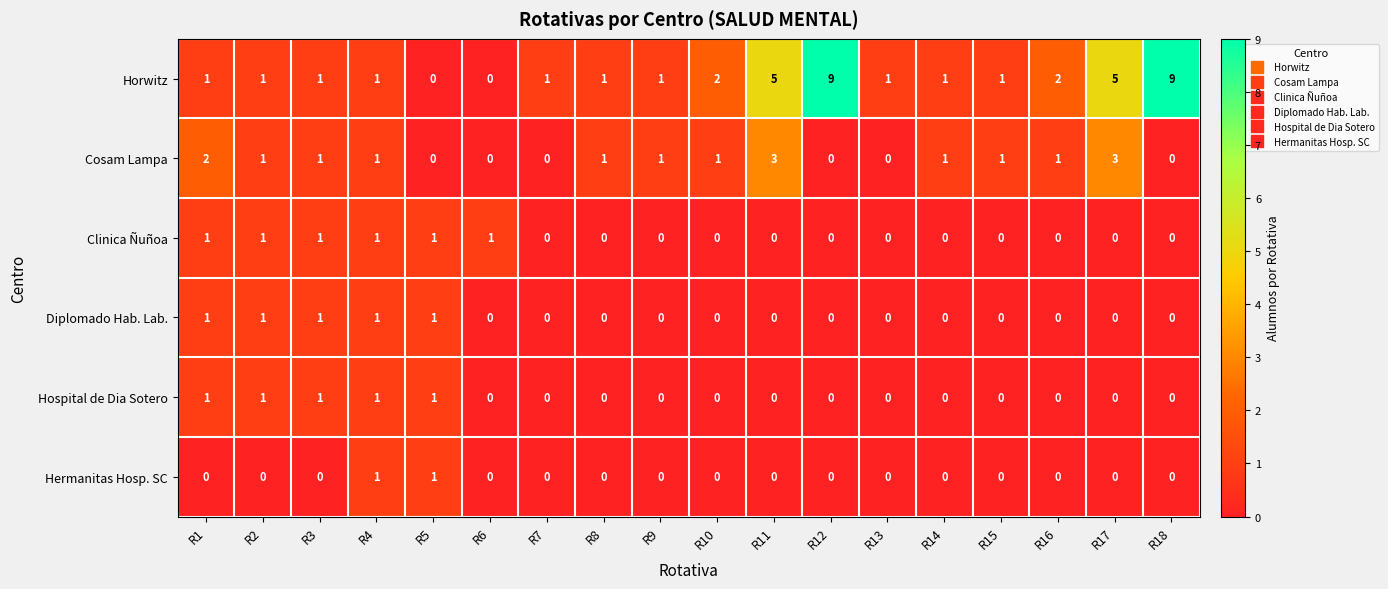

The Clinica Ñuñoa series shows 0 at R15. True or false?

True